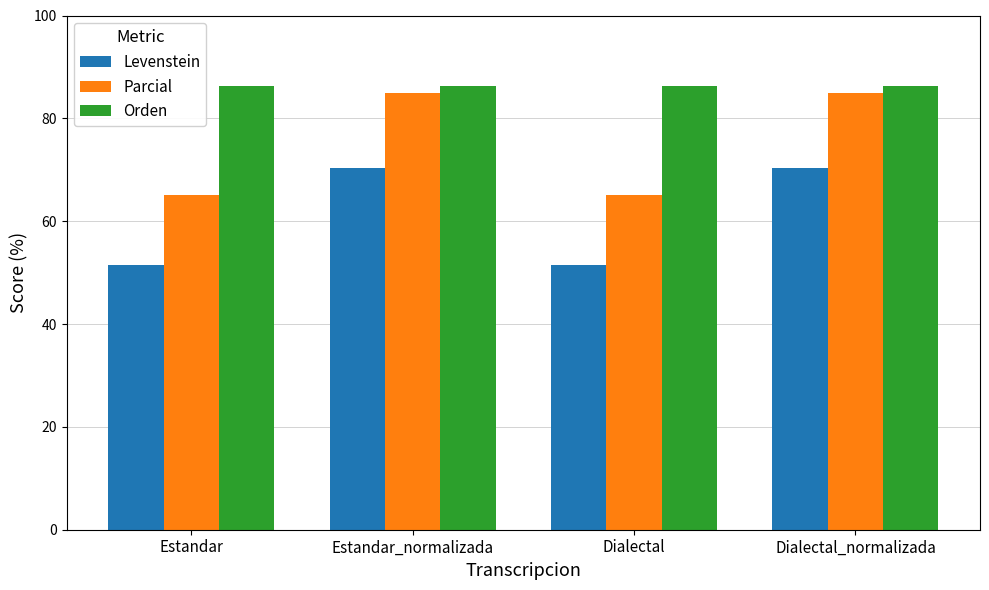

The value of Orden at Estandar_normalizada is 134.3. True or false?

False